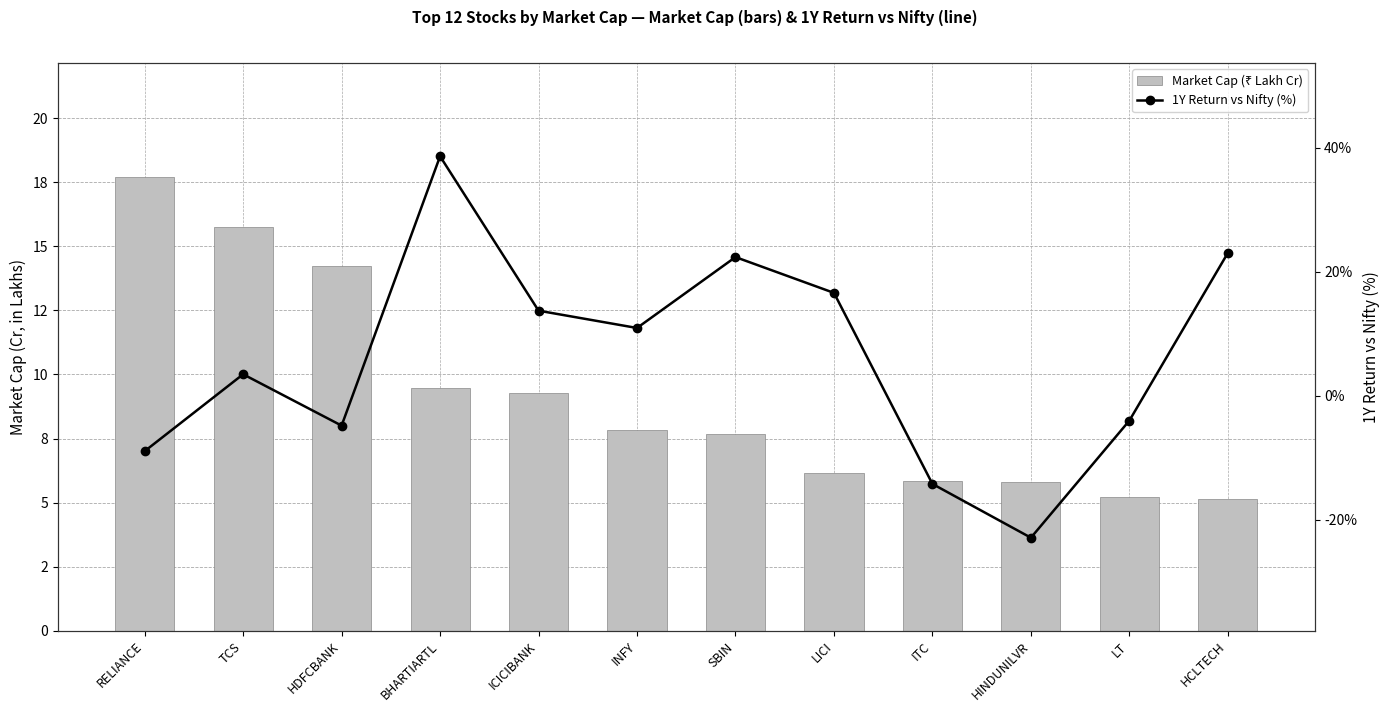

Rank the series by their average value, from lowest to highest.

1Y Return vs Nifty (%), Market Cap (₹ Lakh Cr)